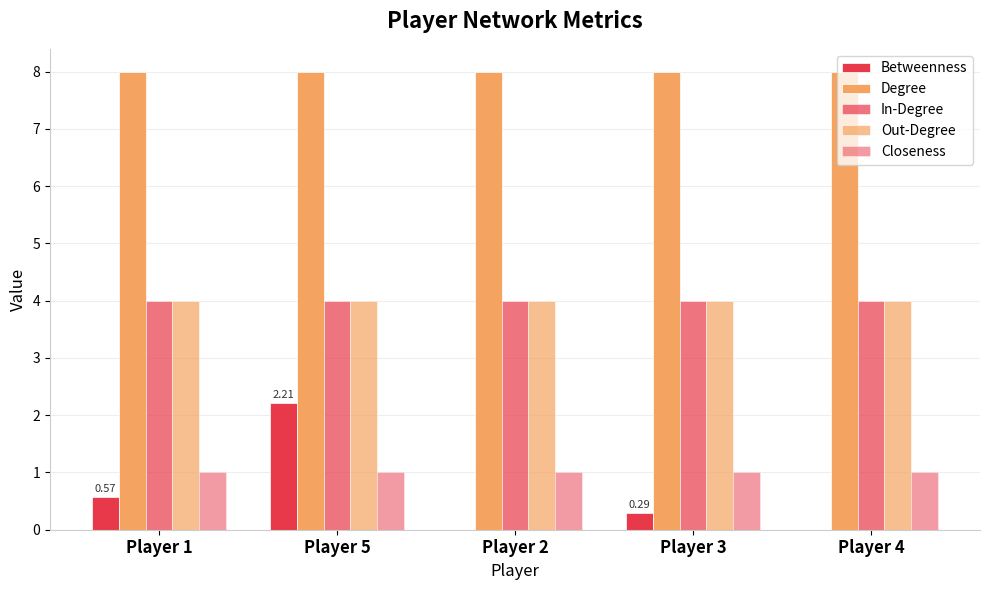

True or false: In-Degree has a value of 6.3 at Player 4.

False